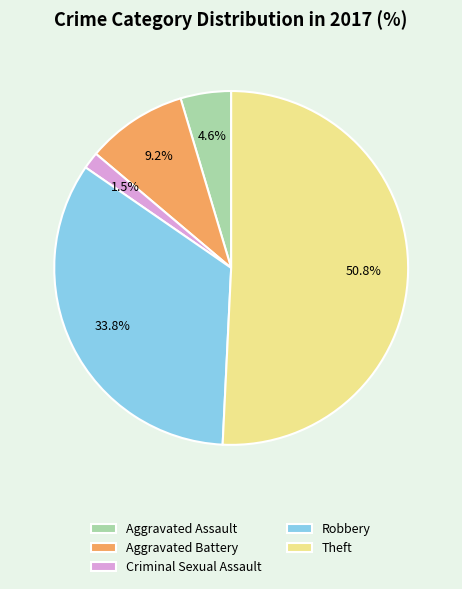

How many slices are in this pie chart?

5